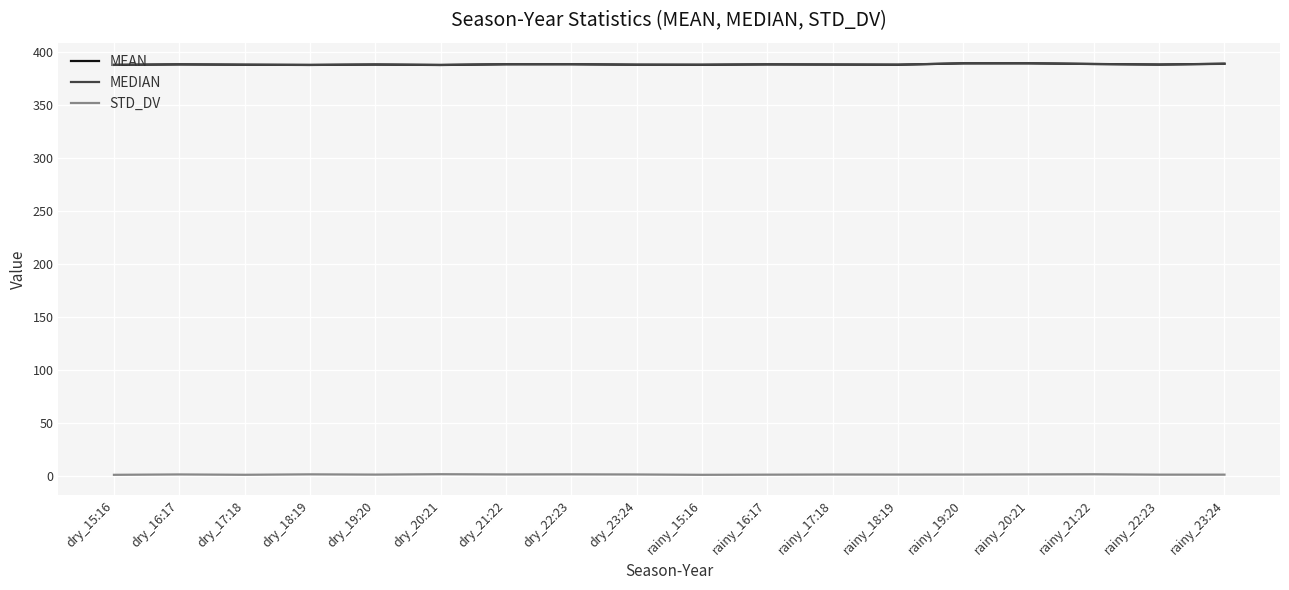

The value of MEAN at dry_17:18 is 148.6. True or false?

False